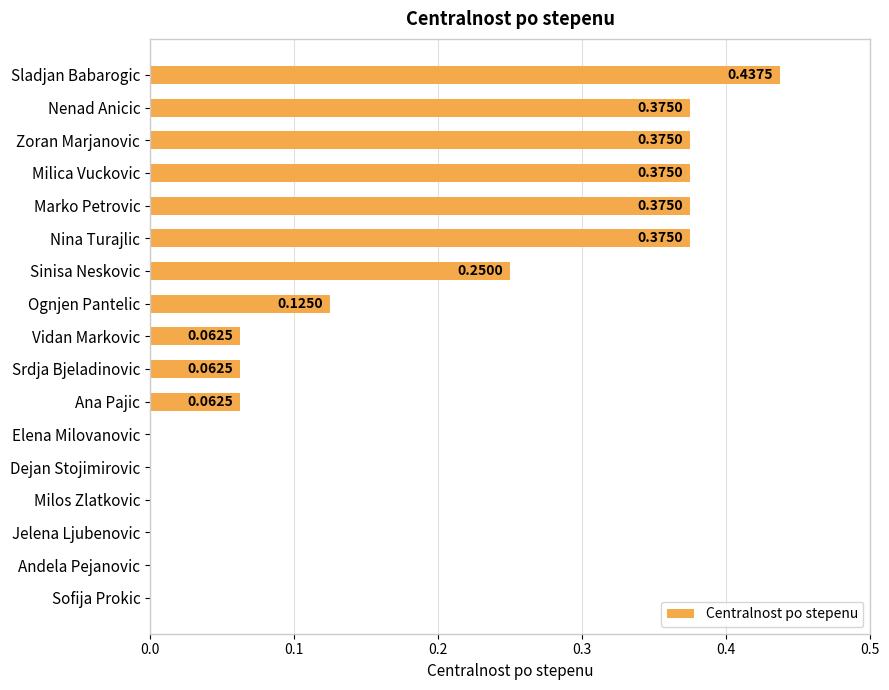

What is the change in value from Sladjan Babarogic to Srdja Bjeladinovic?

-0.4